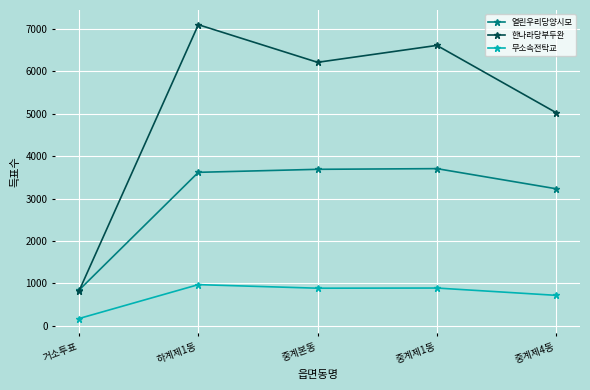

At which category is the sum across all series the highest?

하계제1동